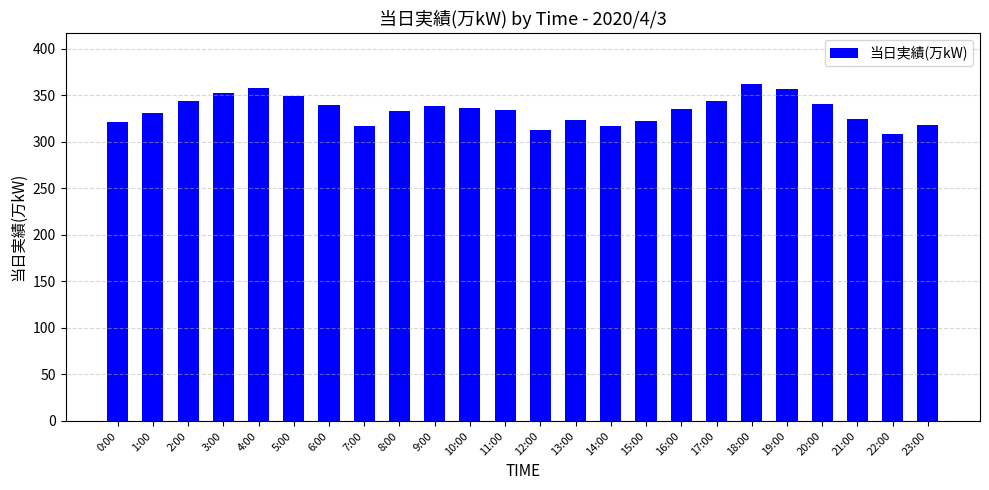

Are the bars grouped side by side (vs. stacked)?

No